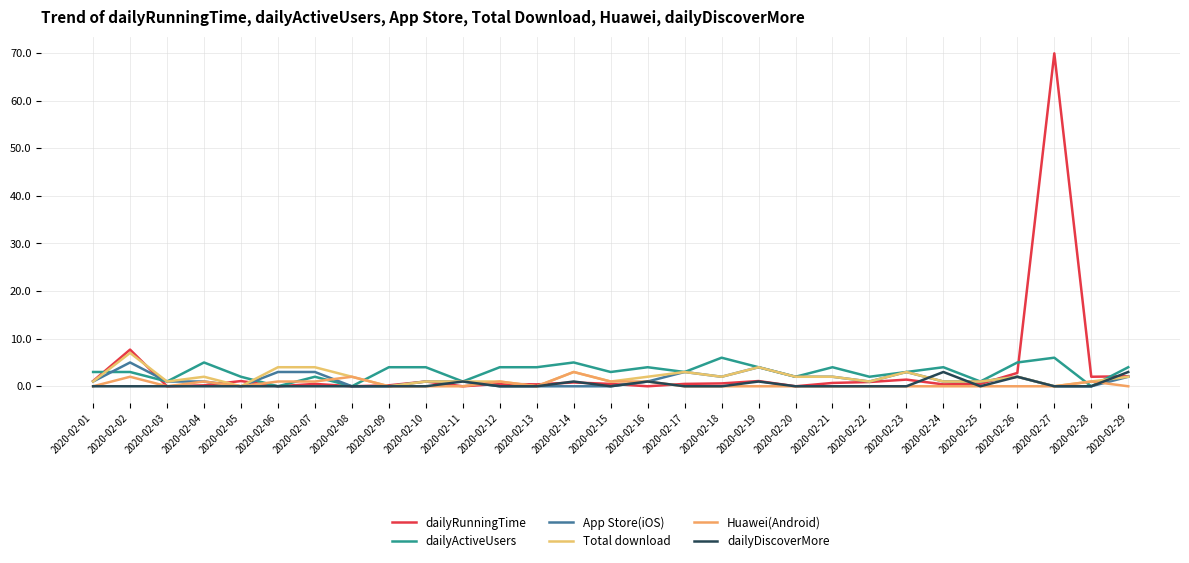

Rank the series at 2020-02-11 from lowest to highest value.

dailyRunningTime, Huawei(Android), dailyActiveUsers, App Store(iOS), Total download, dailyDiscoverMore